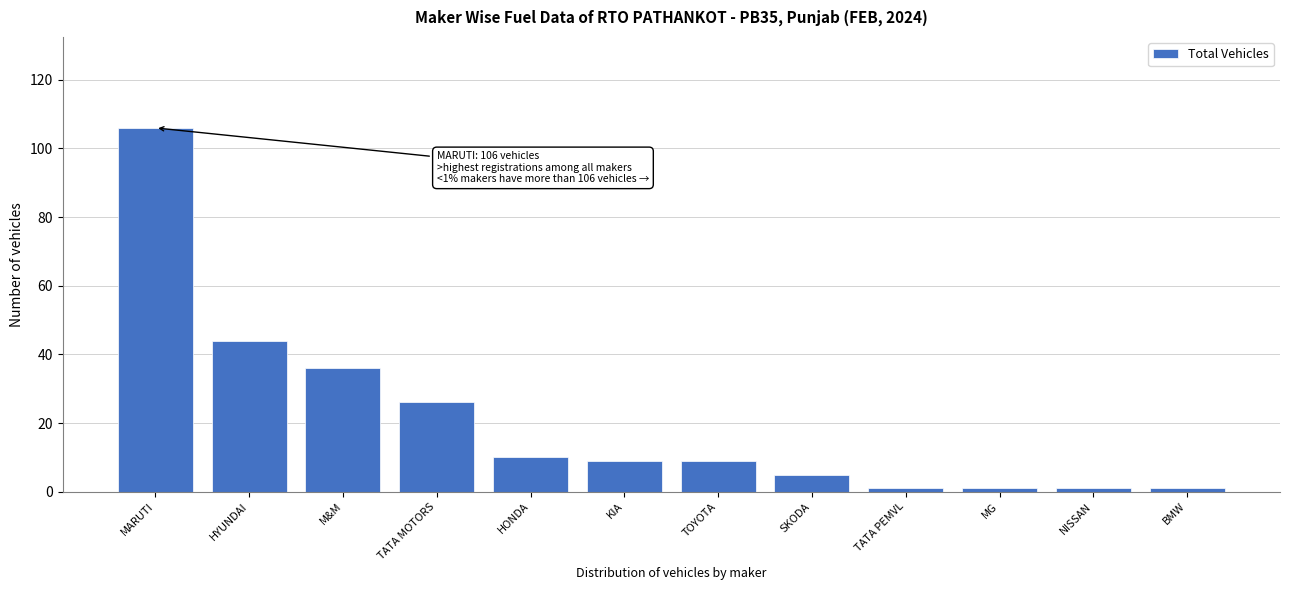

Reading left to right, extract all data points from this chart.

106	44	36	26	10	9	9	5	1	1	1	1